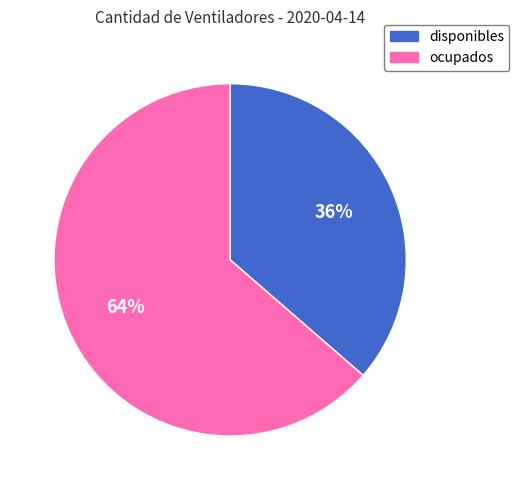

To the nearest percent, what is the combined percentage of ocupados and disponibles?

100%